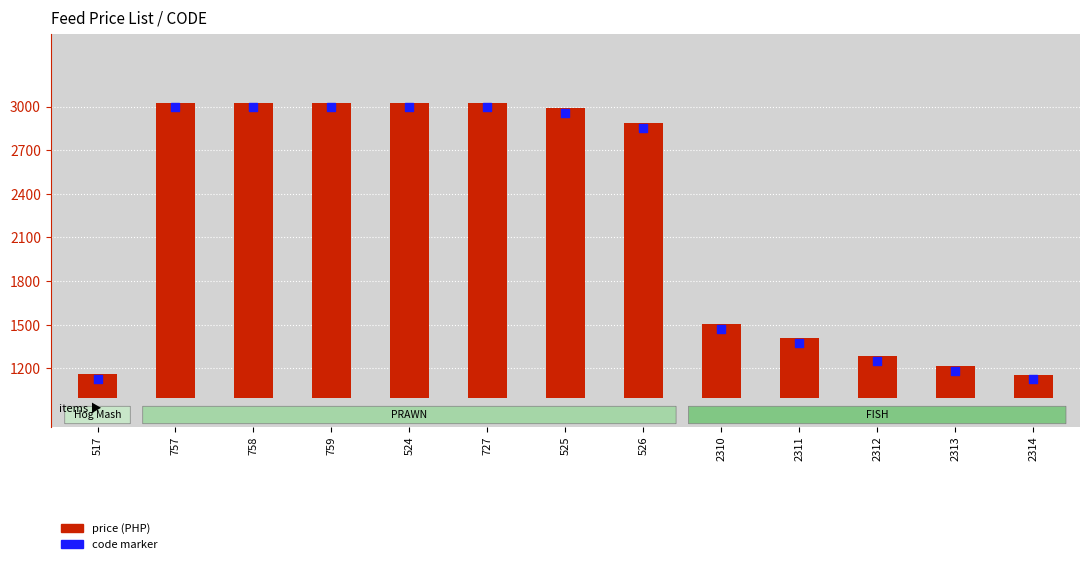

Which series has the largest total across all categories?

CODE marker